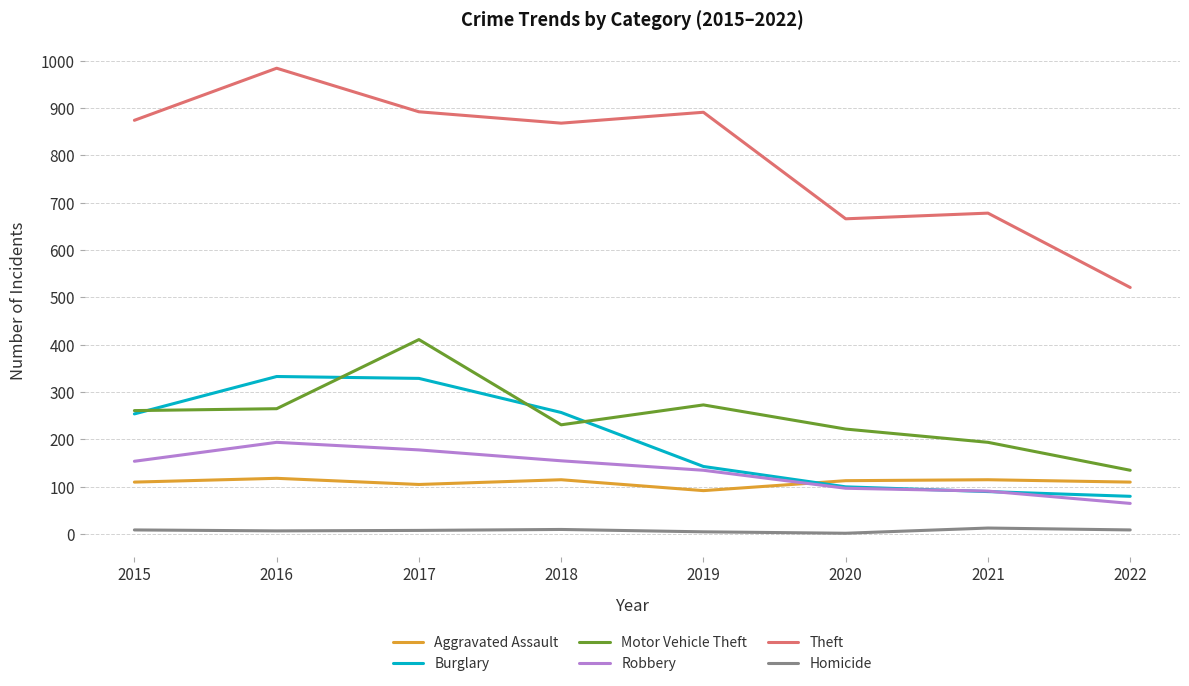

What is the maximum value for Aggravated Assault?

118